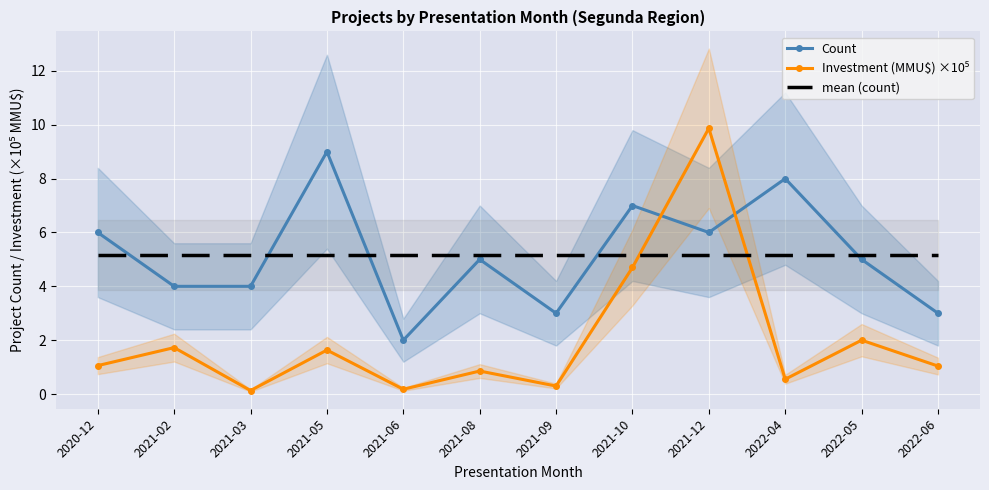

Reading left to right, extract all data points from this chart.

Count: 2020-12=6.0	2021-02=4.0	2021-03=4.0	2021-05=9.0	2021-06=2.0	2021-08=5.0	2021-09=3.0	2021-10=7.0	2021-12=6.0	2022-04=8.0	2022-05=5.0	2022-06=3.0
Investment (MMU$) ×10⁵: 2020-12=1.1	2021-02=1.7	2021-03=0.1	2021-05=1.6	2021-06=0.2	2021-08=0.9	2021-09=0.3	2021-10=4.7	2021-12=9.9	2022-04=0.6	2022-05=2.0	2022-06=1.0
mean (count): 2020-12=5.2	2021-02=5.2	2021-03=5.2	2021-05=5.2	2021-06=5.2	2021-08=5.2	2021-09=5.2	2021-10=5.2	2021-12=5.2	2022-04=5.2	2022-05=5.2	2022-06=5.2